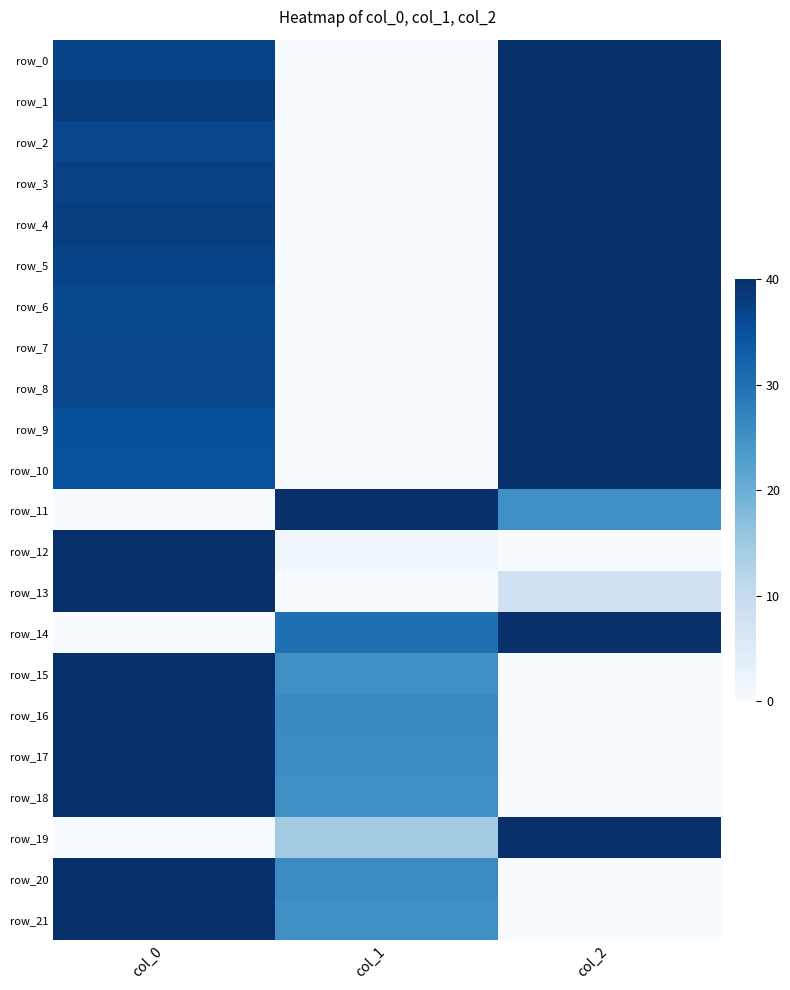

Which category has the lowest value in the row_14 series?

col_0